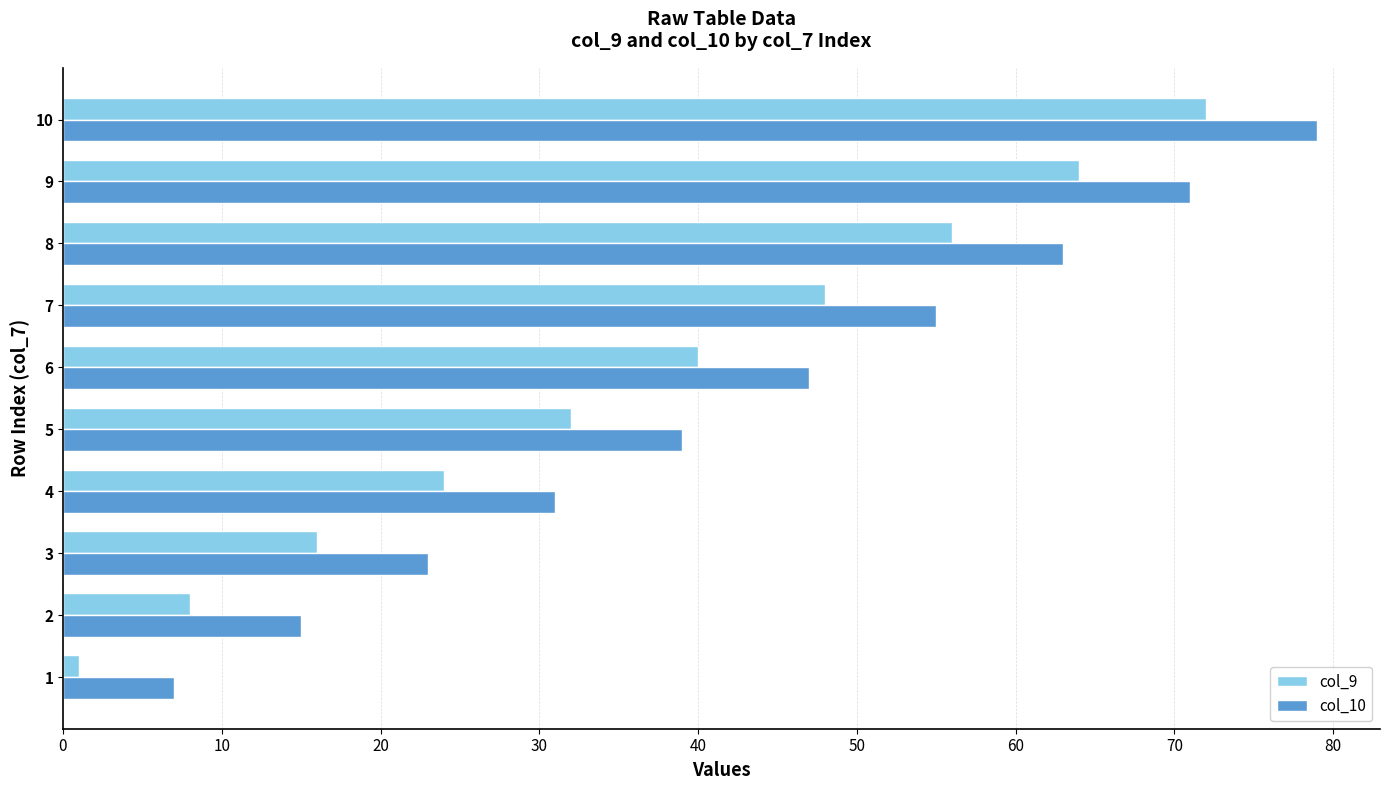

What is the sum of all col_9 values?

361